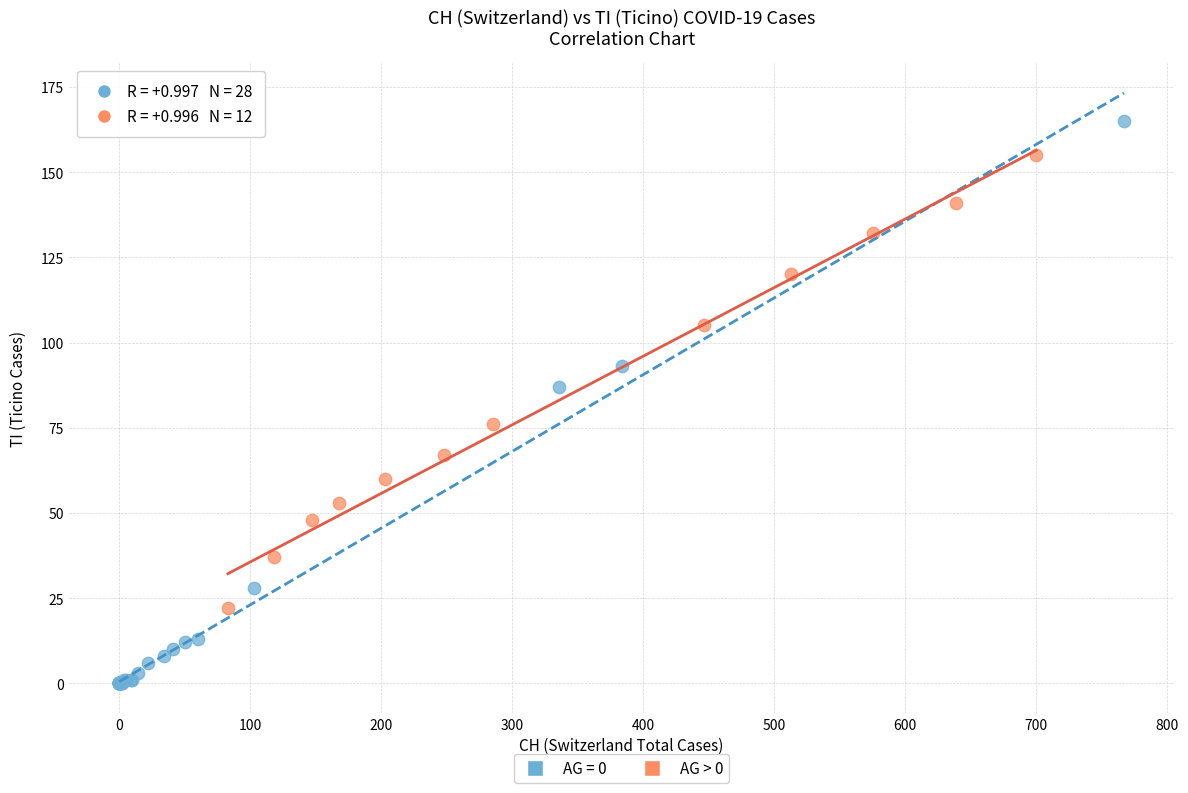

Which series has the widest spread of Y values?

AG = 0